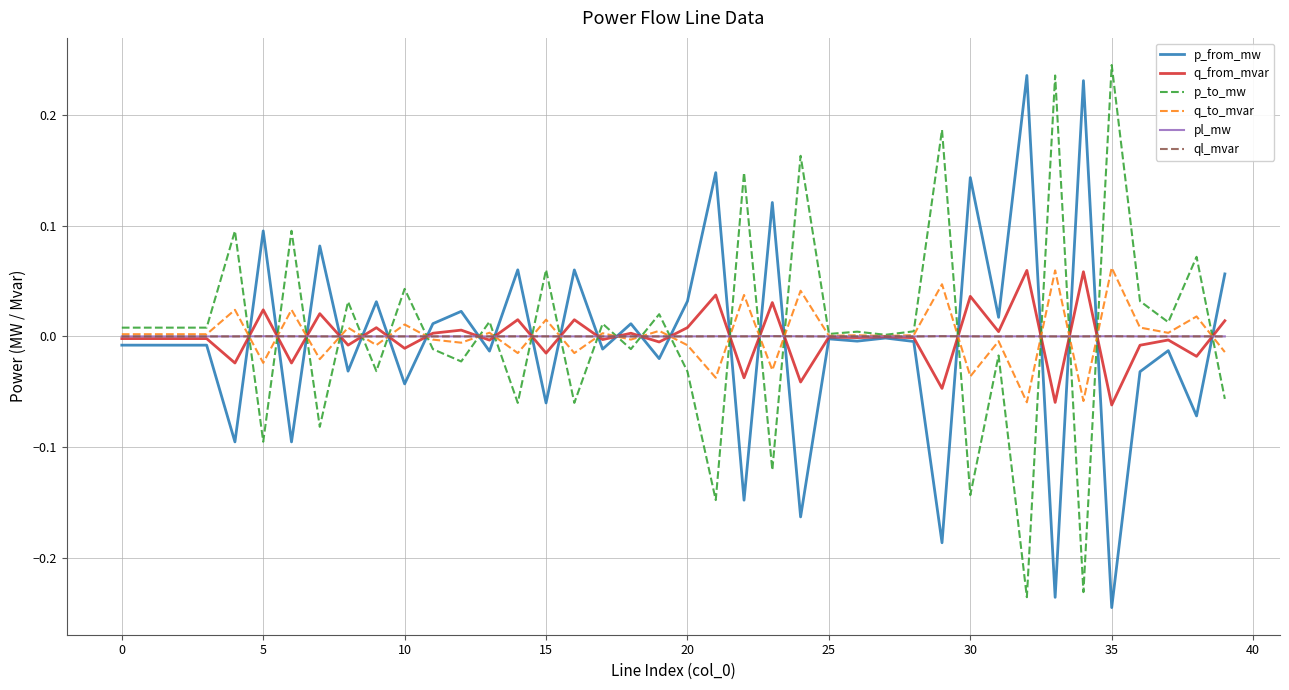

How many categories are shown in the chart?

40